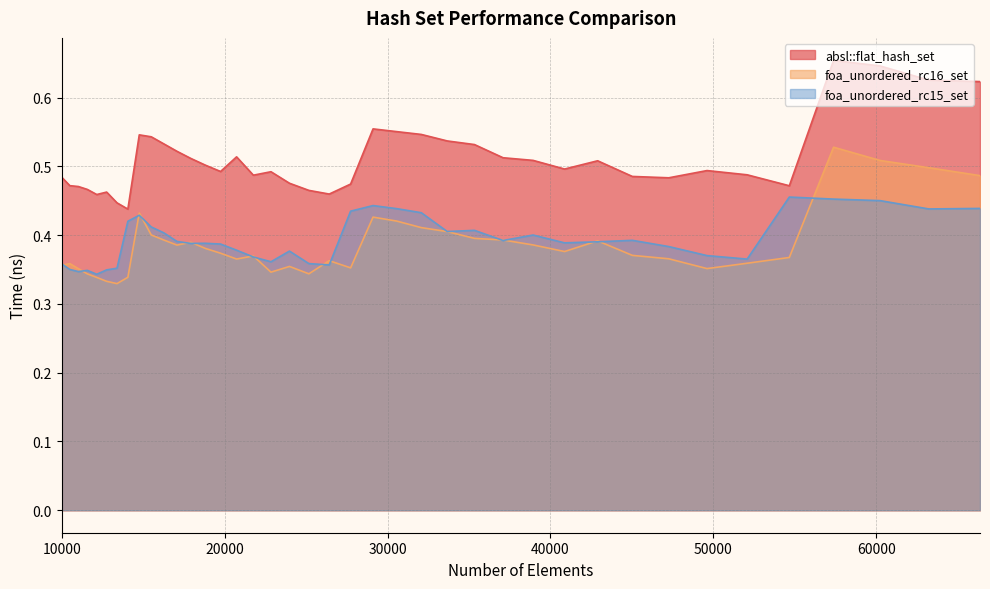

Count the number of data series in this chart.

3